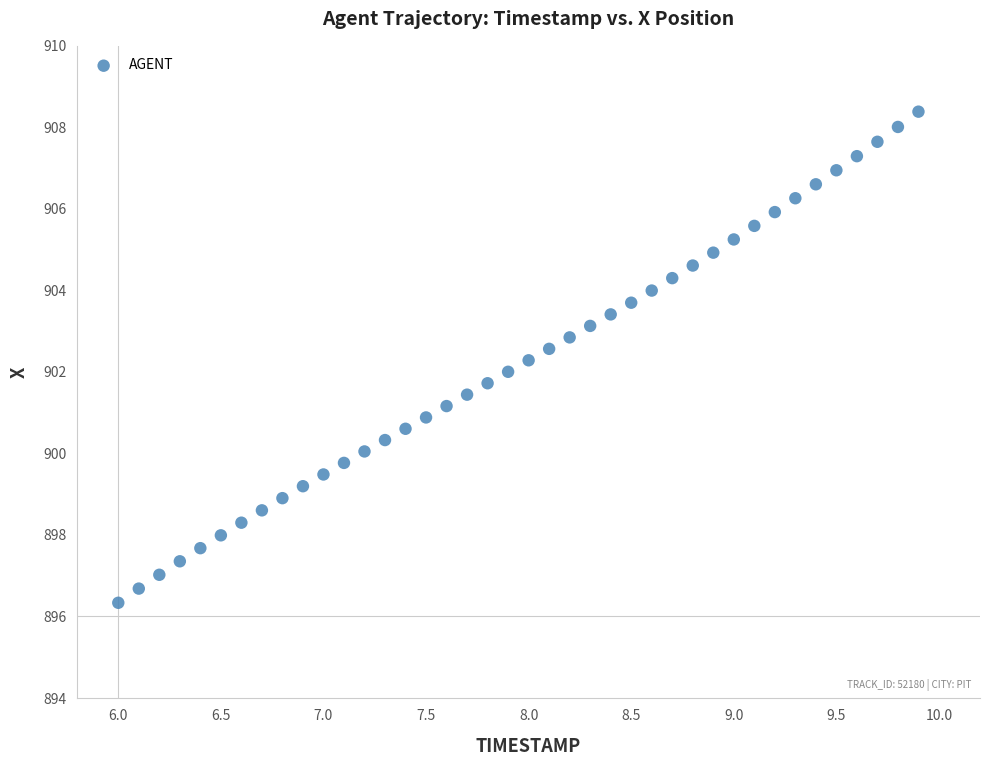

What is the range of X values (max minus min)?

3.9